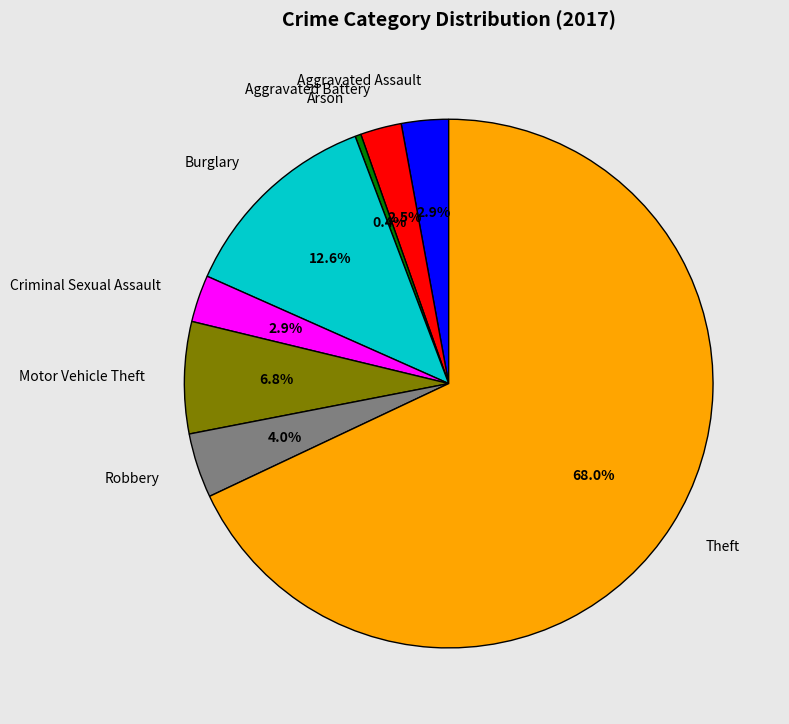

What is the largest slice in the pie chart?

Theft